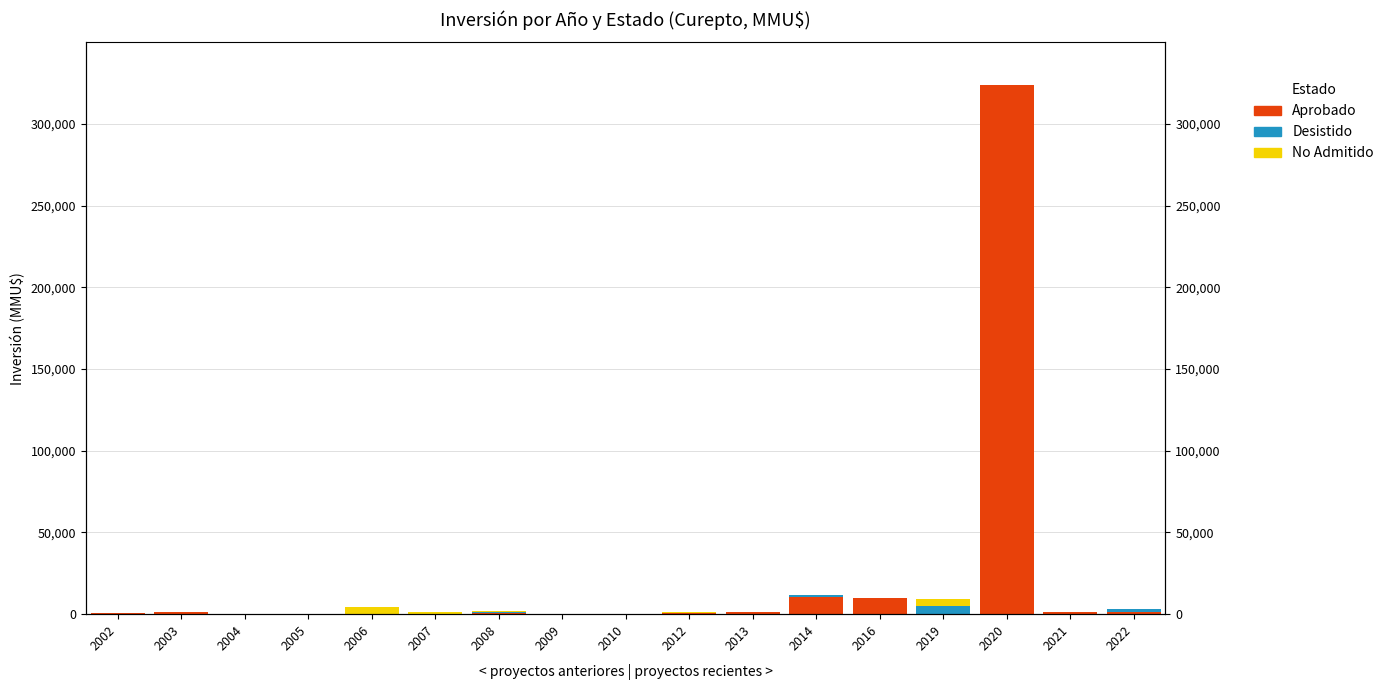

How many bars are there in total?

51